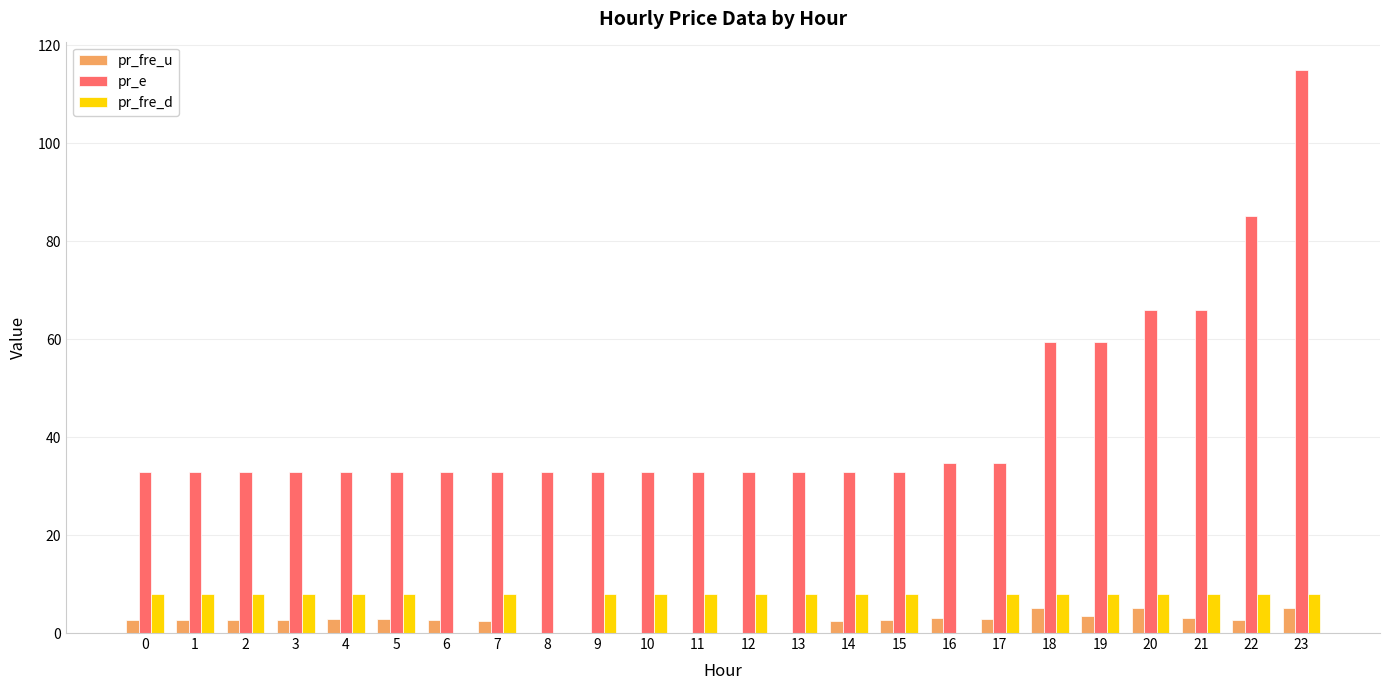

What value does the pr_e series have at 1?

32.9